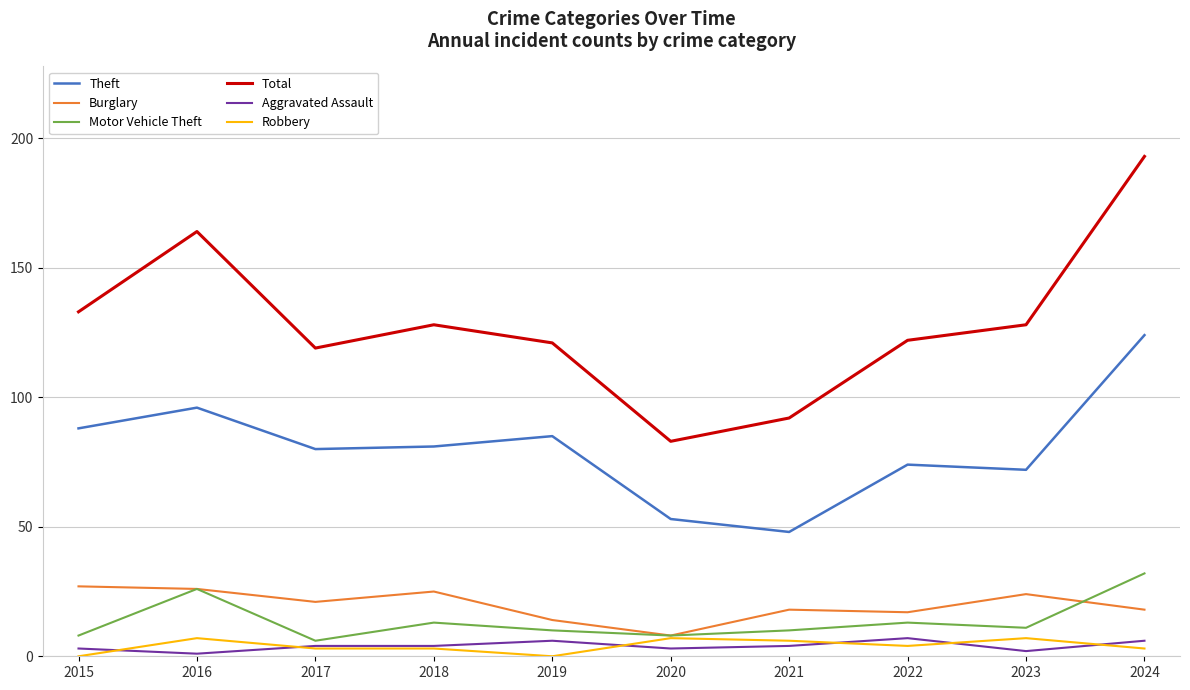

Is the value of Theft at 2018 greater than the value of Burglary at 2019?

Yes